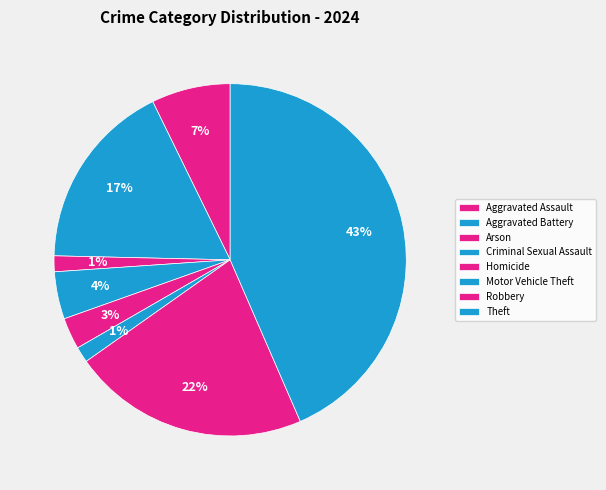

Is there any slice that represents more than half of the pie?

No